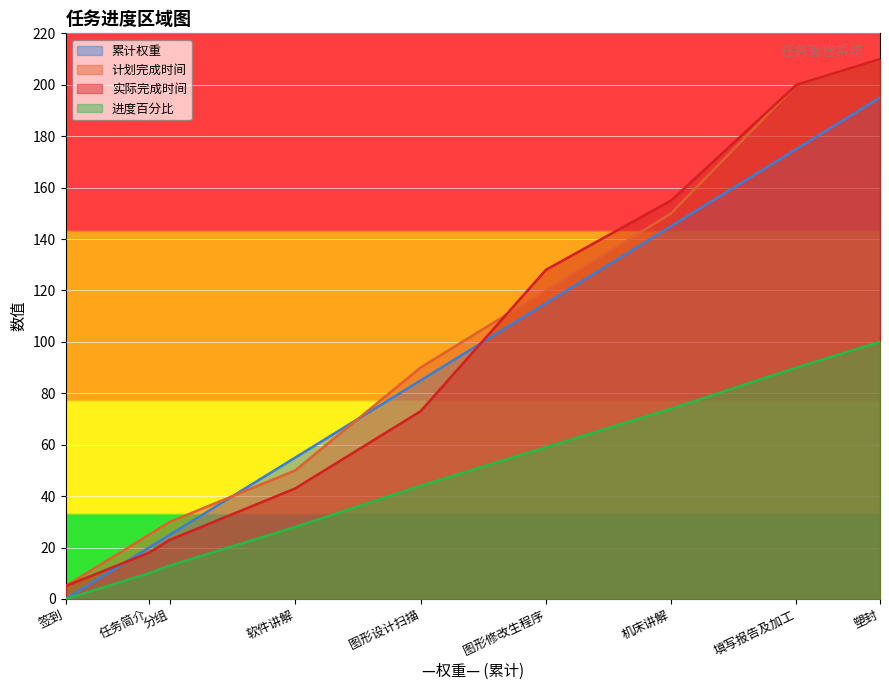

What is the average value of the 实际完成时间 series?

95